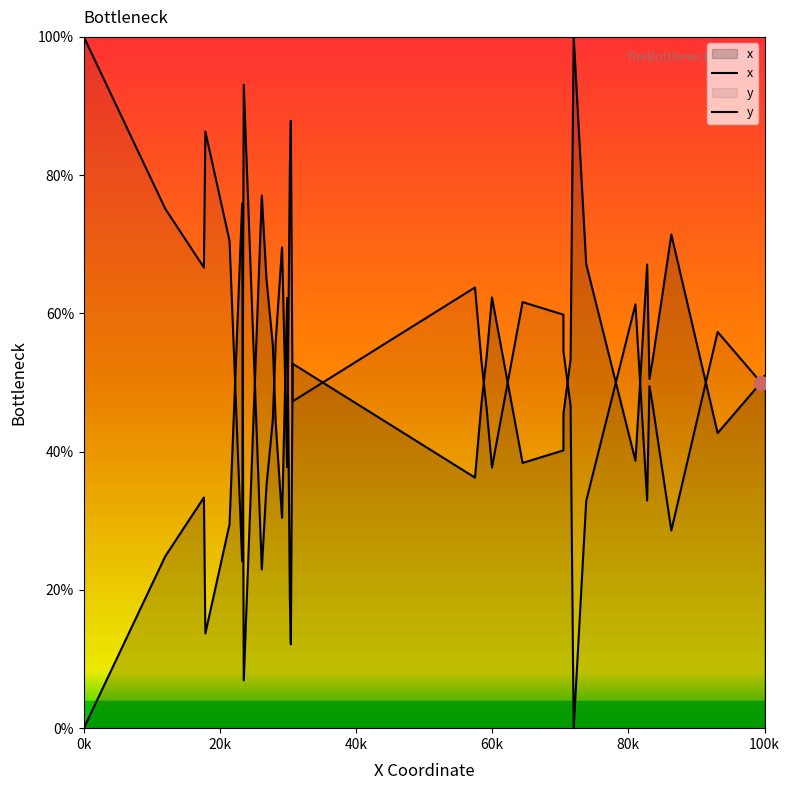

What are all the series names shown in the legend?

x, y